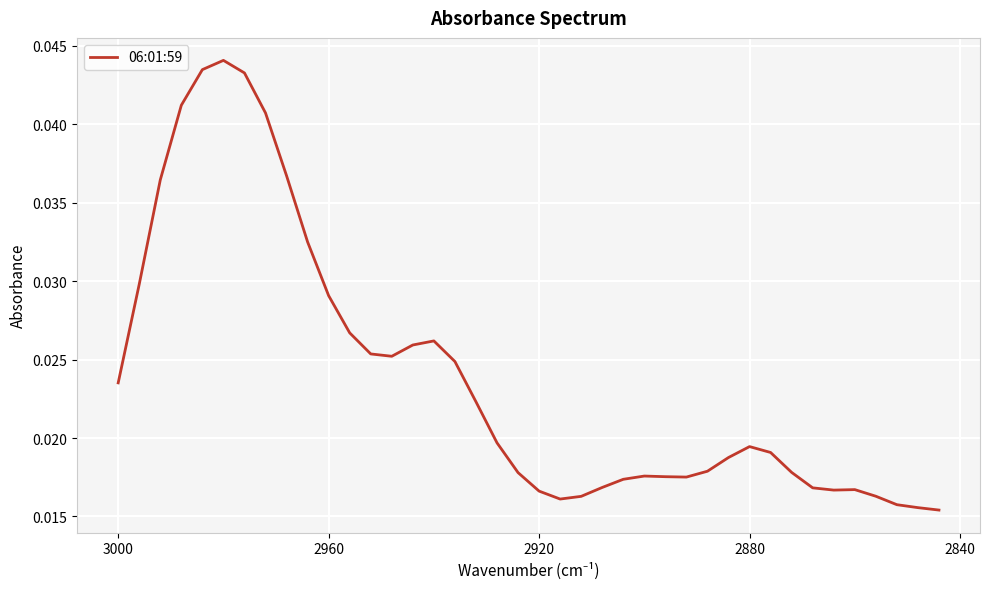

How many series are shown in this chart?

1